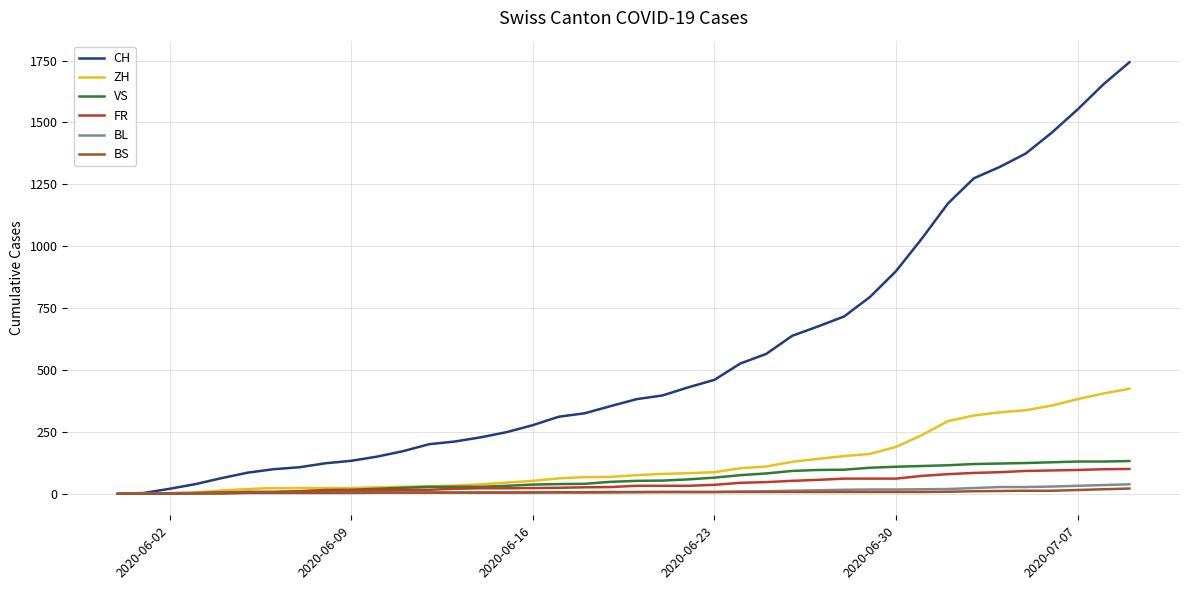

Which series has the widest spread of values?

CH